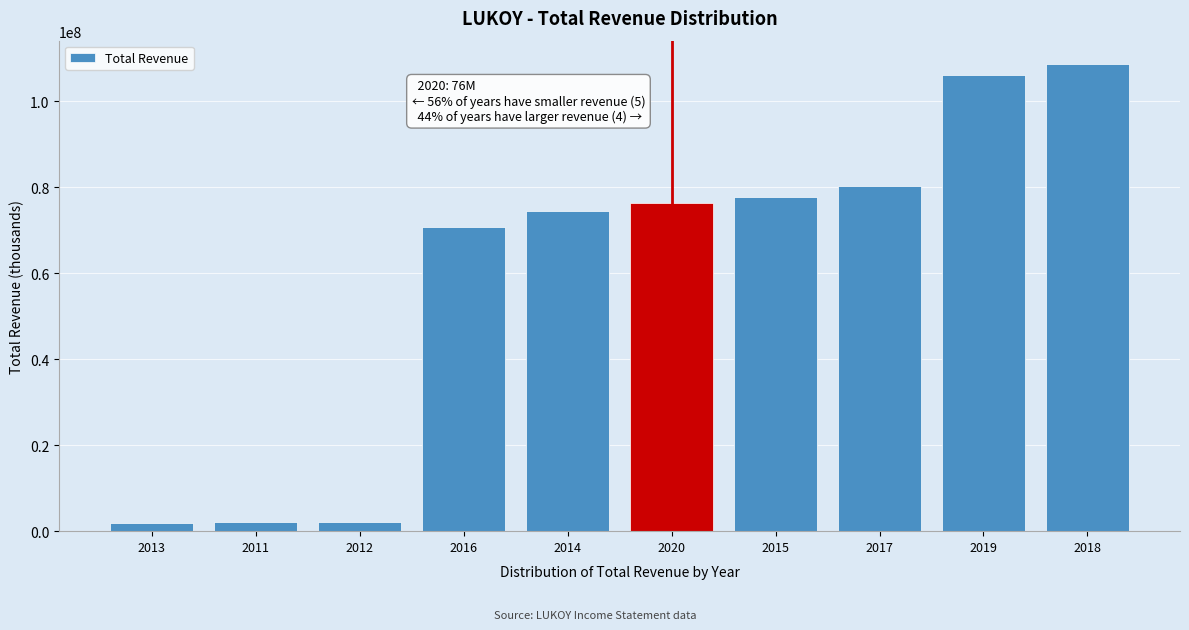

What is the ratio of the value at 2016 to the value at 2015?

0.9